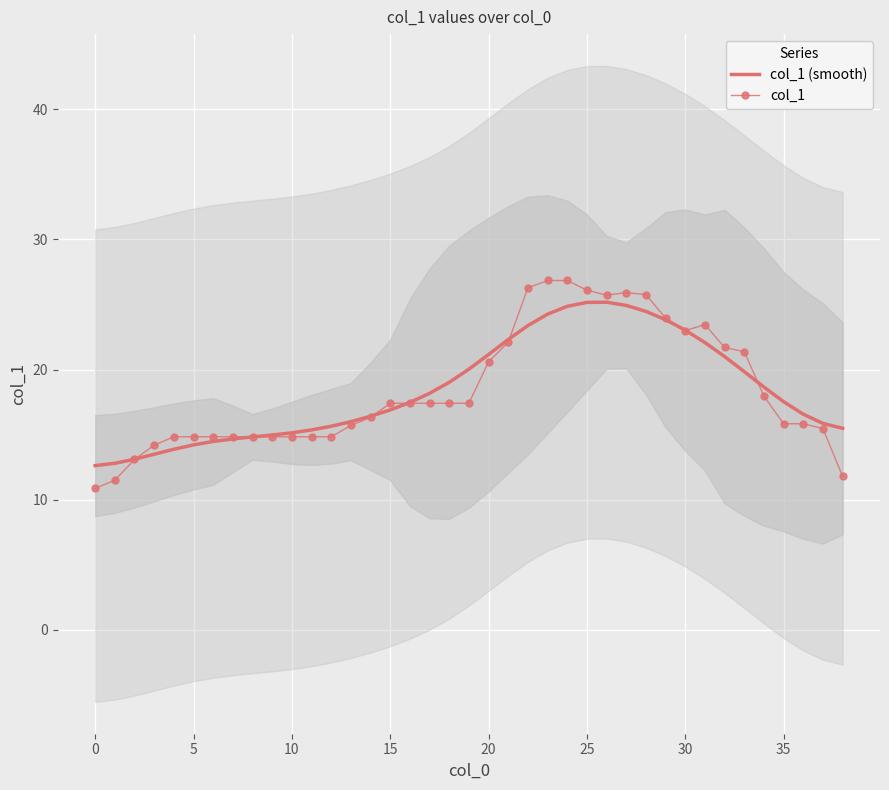

At which label is col_1 closest to 18?

34